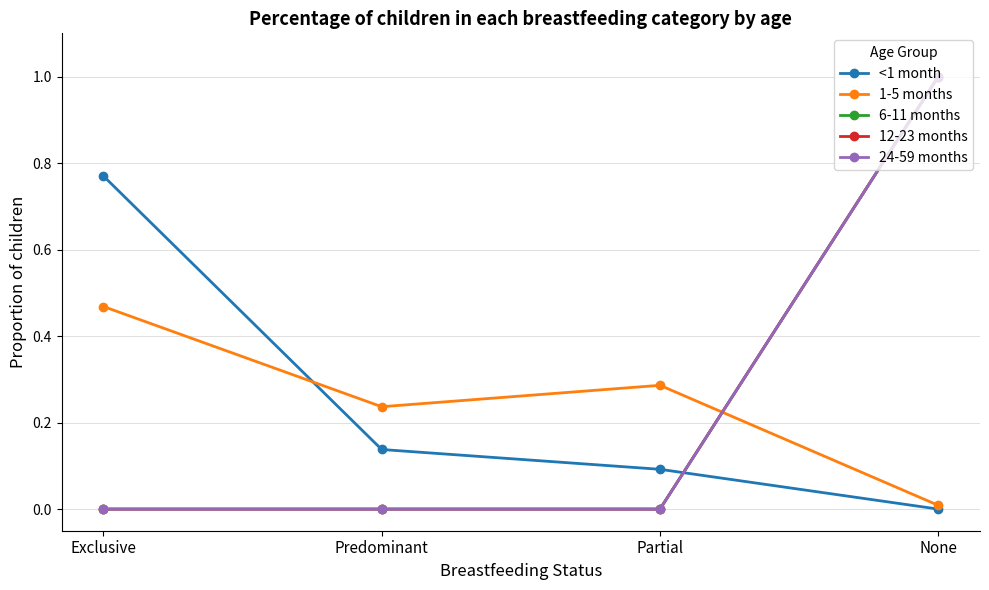

The 24-59 months series shows 0.0 at Exclusive. True or false?

True